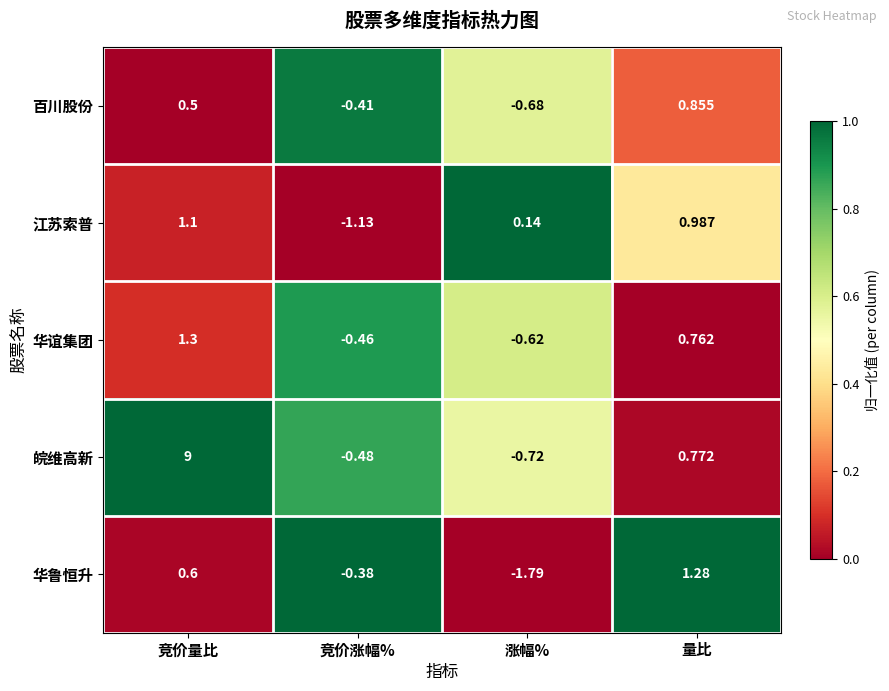

Where is 华谊集团 nearest to the value 0?

竞价涨幅%